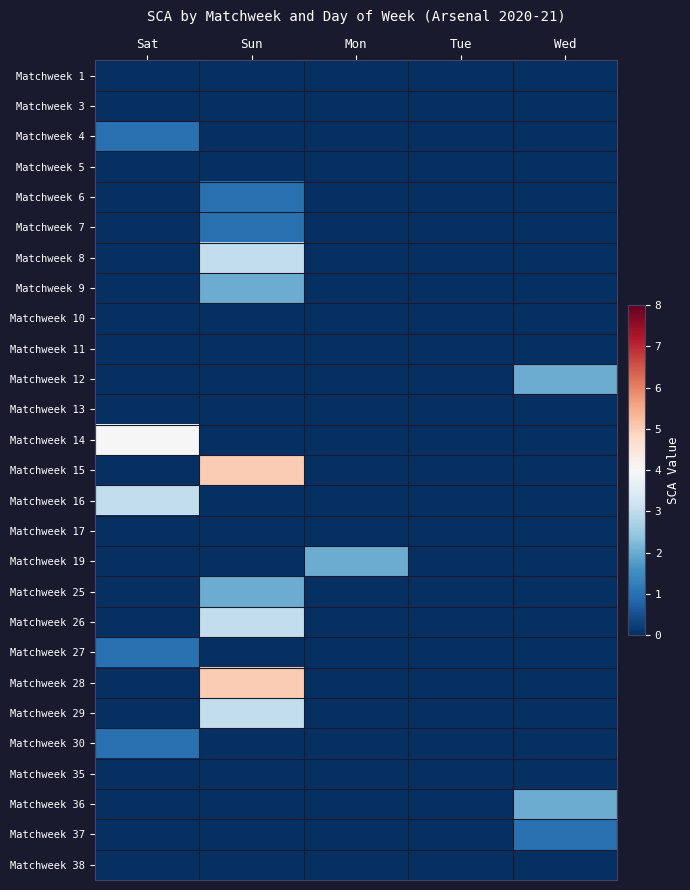

Reading left to right, transcribe all the data shown in this chart.

Matchweek 1: Sat=0	Sun=0	Mon=0	Tue=0	Wed=0
Matchweek 3: Sat=0	Sun=0	Mon=0	Tue=0	Wed=0
Matchweek 4: Sat=1	Sun=0	Mon=0	Tue=0	Wed=0
Matchweek 5: Sat=0	Sun=0	Mon=0	Tue=0	Wed=0
Matchweek 6: Sat=0	Sun=1	Mon=0	Tue=0	Wed=0
Matchweek 7: Sat=0	Sun=1	Mon=0	Tue=0	Wed=0
Matchweek 8: Sat=0	Sun=3	Mon=0	Tue=0	Wed=0
Matchweek 9: Sat=0	Sun=2	Mon=0	Tue=0	Wed=0
Matchweek 10: Sat=0	Sun=0	Mon=0	Tue=0	Wed=0
Matchweek 11: Sat=0	Sun=0	Mon=0	Tue=0	Wed=0
Matchweek 12: Sat=0	Sun=0	Mon=0	Tue=0	Wed=2
Matchweek 13: Sat=0	Sun=0	Mon=0	Tue=0	Wed=0
Matchweek 14: Sat=4	Sun=0	Mon=0	Tue=0	Wed=0
Matchweek 15: Sat=0	Sun=5	Mon=0	Tue=0	Wed=0
Matchweek 16: Sat=3	Sun=0	Mon=0	Tue=0	Wed=0
Matchweek 17: Sat=0	Sun=0	Mon=0	Tue=0	Wed=0
Matchweek 19: Sat=0	Sun=0	Mon=2	Tue=0	Wed=0
Matchweek 25: Sat=0	Sun=2	Mon=0	Tue=0	Wed=0
Matchweek 26: Sat=0	Sun=3	Mon=0	Tue=0	Wed=0
Matchweek 27: Sat=1	Sun=0	Mon=0	Tue=0	Wed=0
Matchweek 28: Sat=0	Sun=5	Mon=0	Tue=0	Wed=0
Matchweek 29: Sat=0	Sun=3	Mon=0	Tue=0	Wed=0
Matchweek 30: Sat=1	Sun=0	Mon=0	Tue=0	Wed=0
Matchweek 35: Sat=0	Sun=0	Mon=0	Tue=0	Wed=0
Matchweek 36: Sat=0	Sun=0	Mon=0	Tue=0	Wed=2
Matchweek 37: Sat=0	Sun=0	Mon=0	Tue=0	Wed=1
Matchweek 38: Sat=0	Sun=0	Mon=0	Tue=0	Wed=0